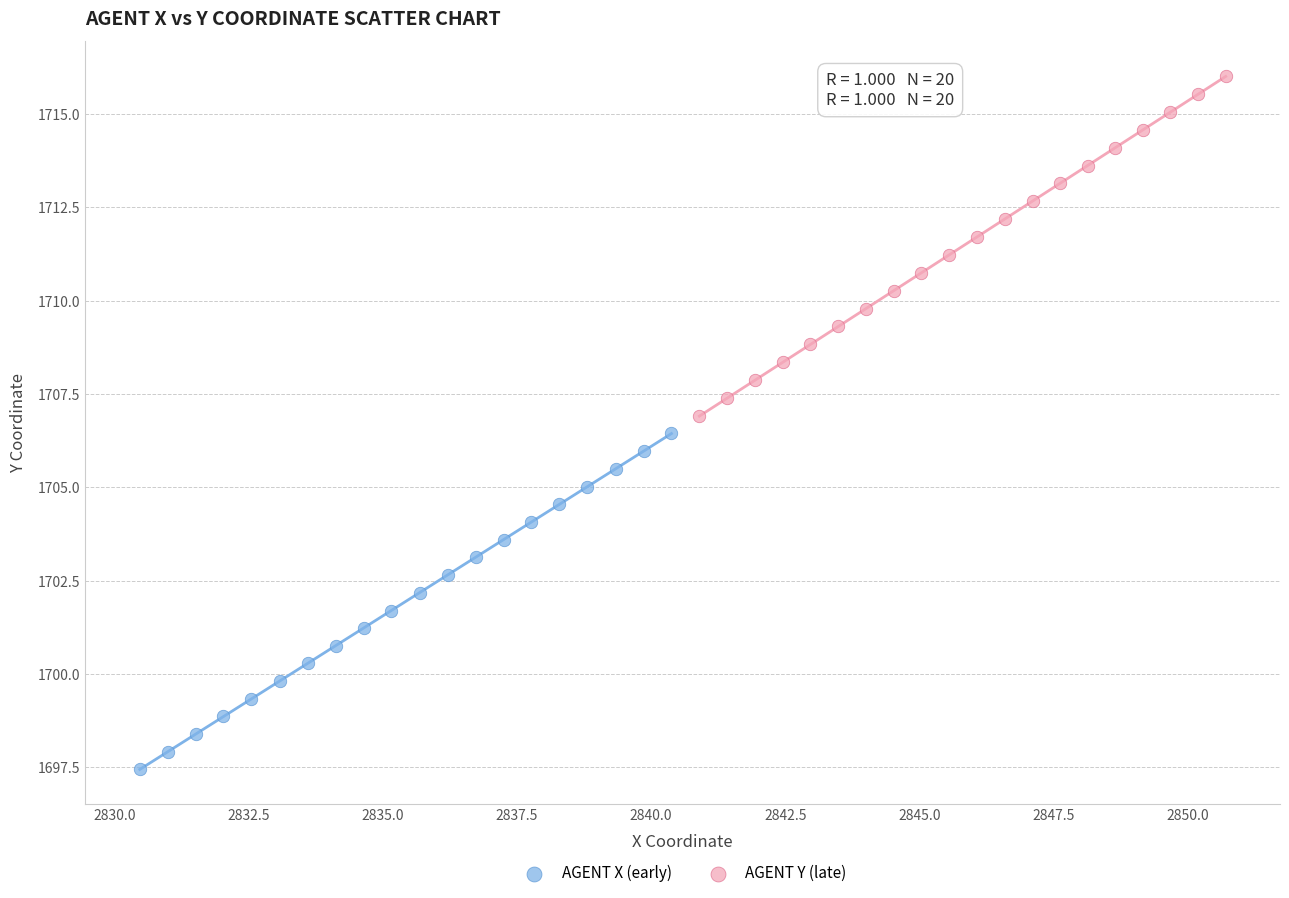

Which series reaches the minimum Y coordinate?

AGENT X (early)